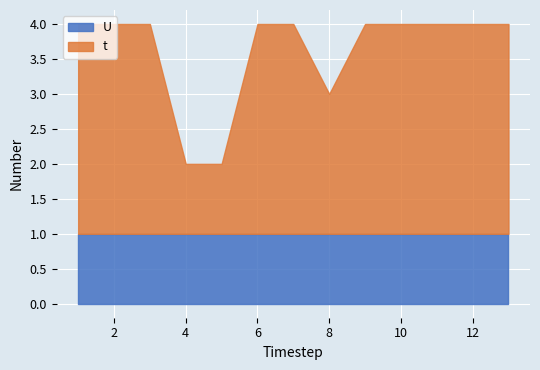

Is it true that t equals 4 at 6?

False